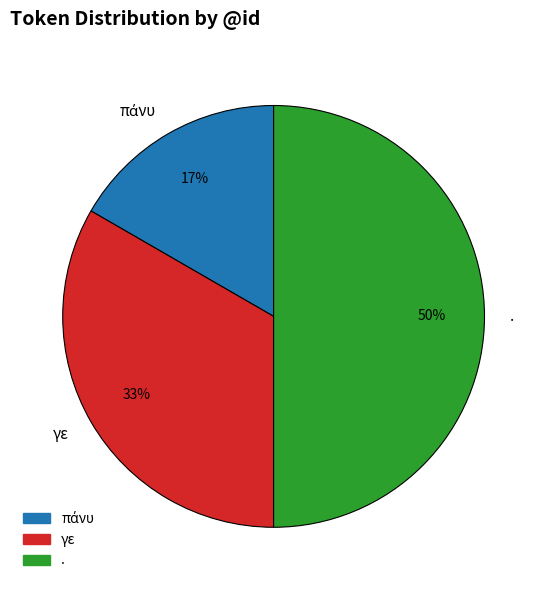

What is the ratio of the value at γε to the value at .?

0.7